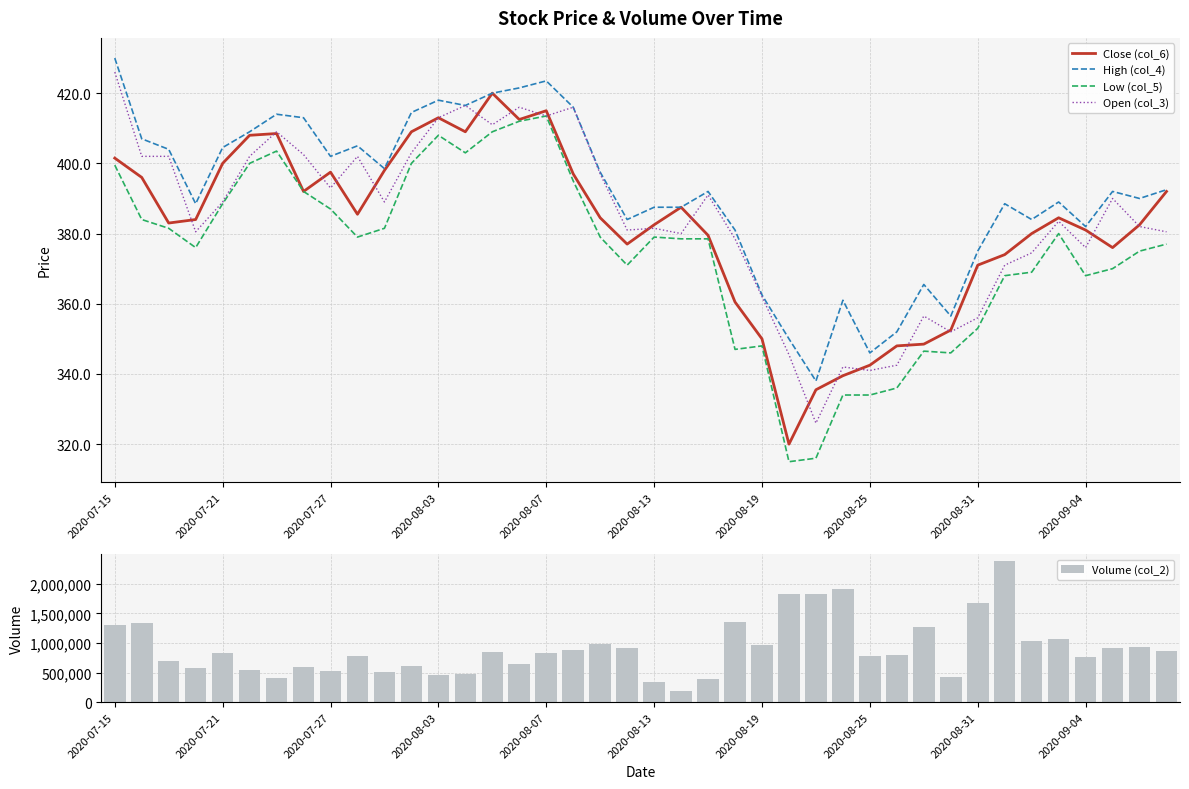

What position from the left is 29?

30